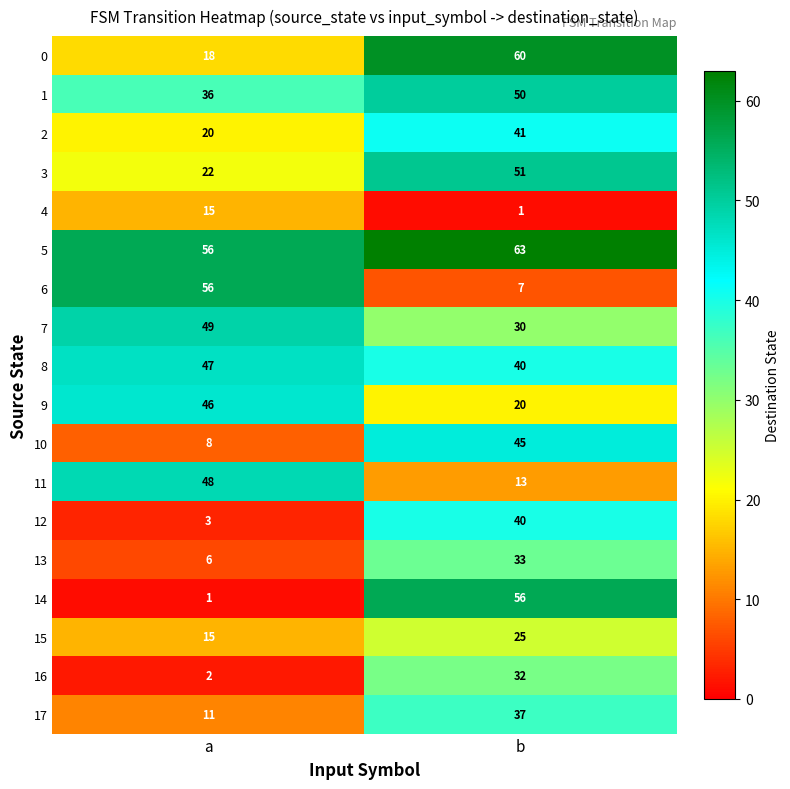

Is the value of 4 at b greater than the value of 8 at a?

No